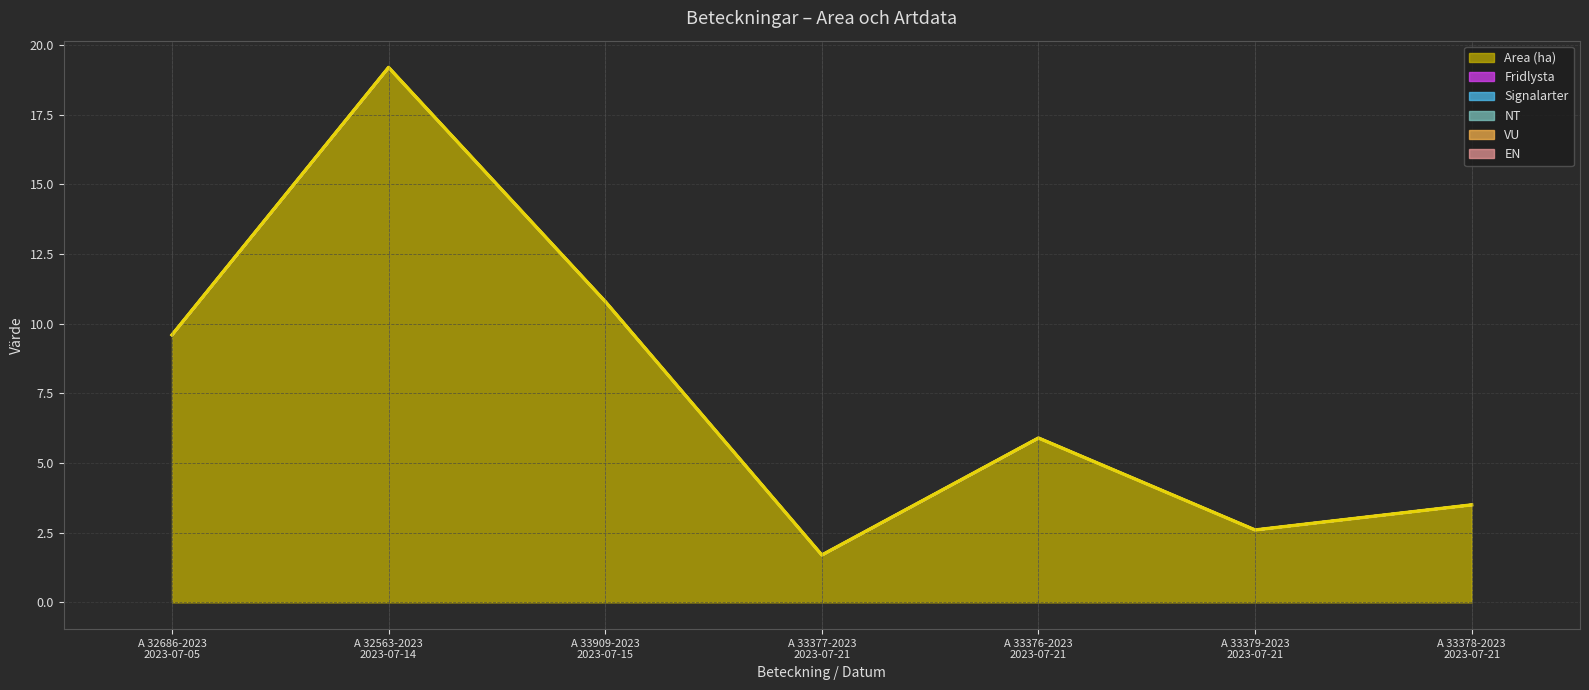

Rank the series by their maximum value, from highest to lowest.

Area (ha), Fridlysta, Signalarter, NT, VU, EN